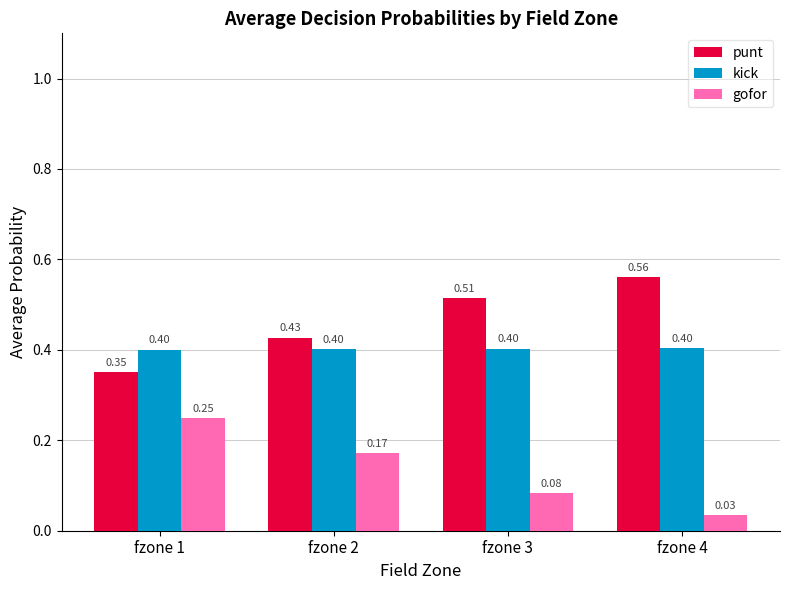

Between fzone 2 and fzone 3, which series saw the biggest shift?

gofor